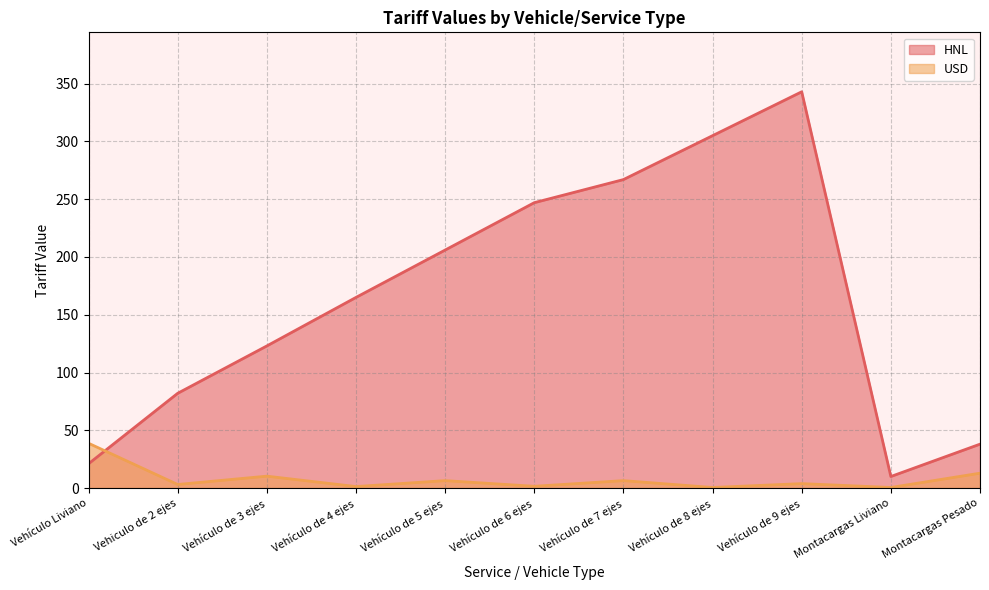

Reading left to right, list all the values displayed in this chart.

HNL: 21.0	82.0	123.0	165.0	206.0	247.0	267.0	305.0	343.0	10.0	38.0
USD: 38.8	3.1	10.3	1.3	6.4	1.5	6.4	0.5	3.9	0.5	12.9